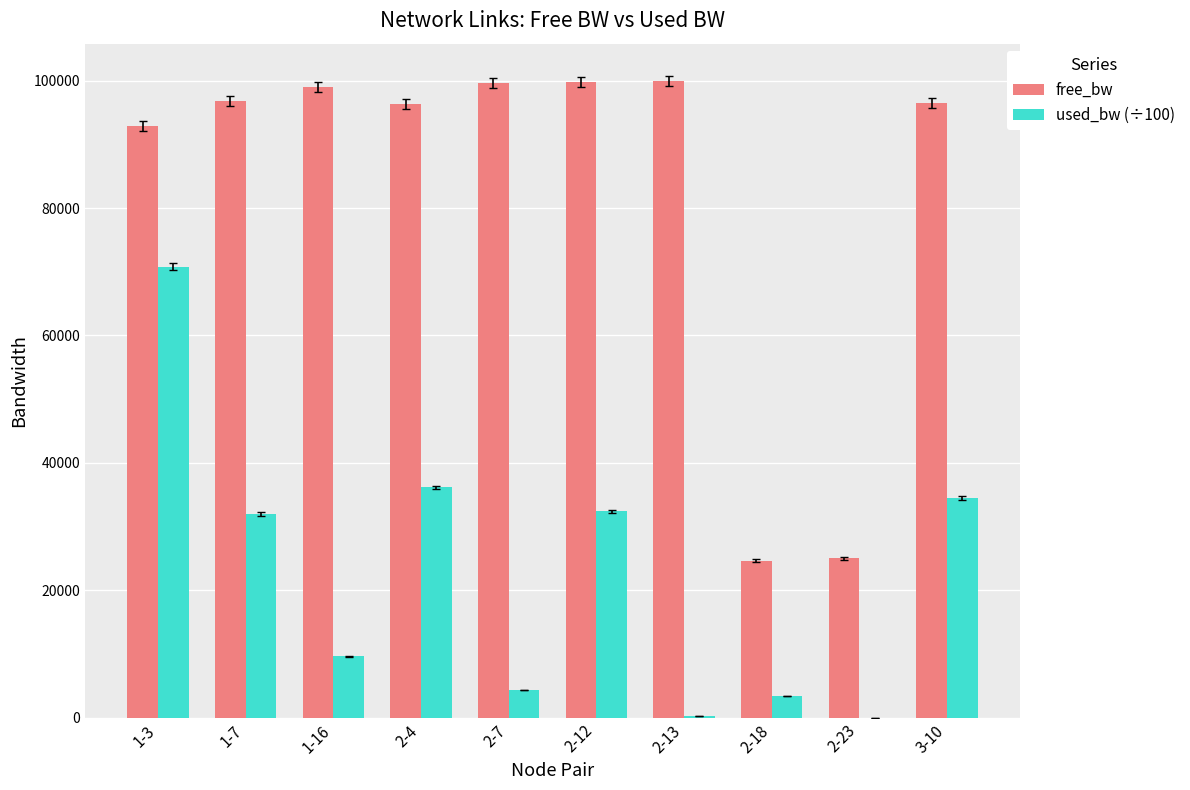

Which series has the largest total across all categories?

free_bw